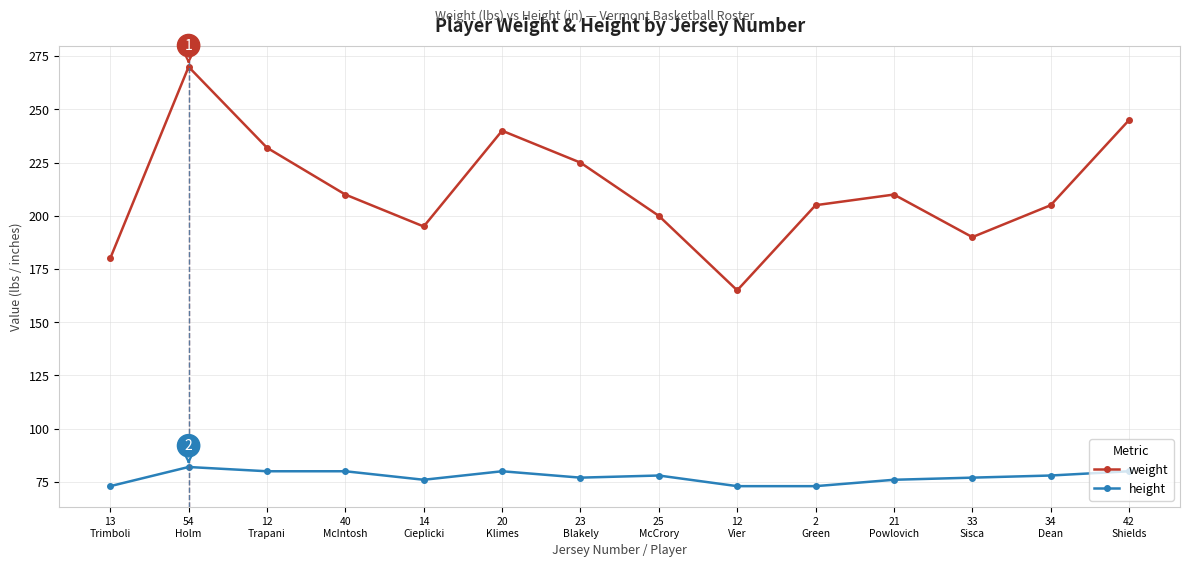

What position from the left is 42
Shields?

14